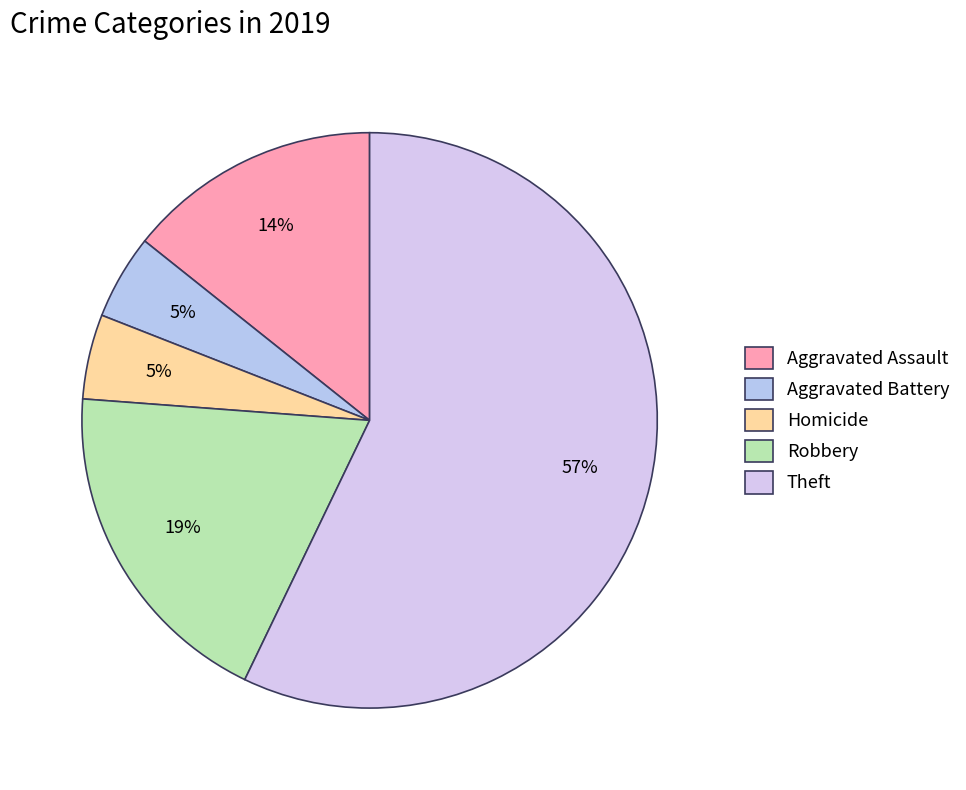

Between Robbery and Theft, which is larger?

Theft